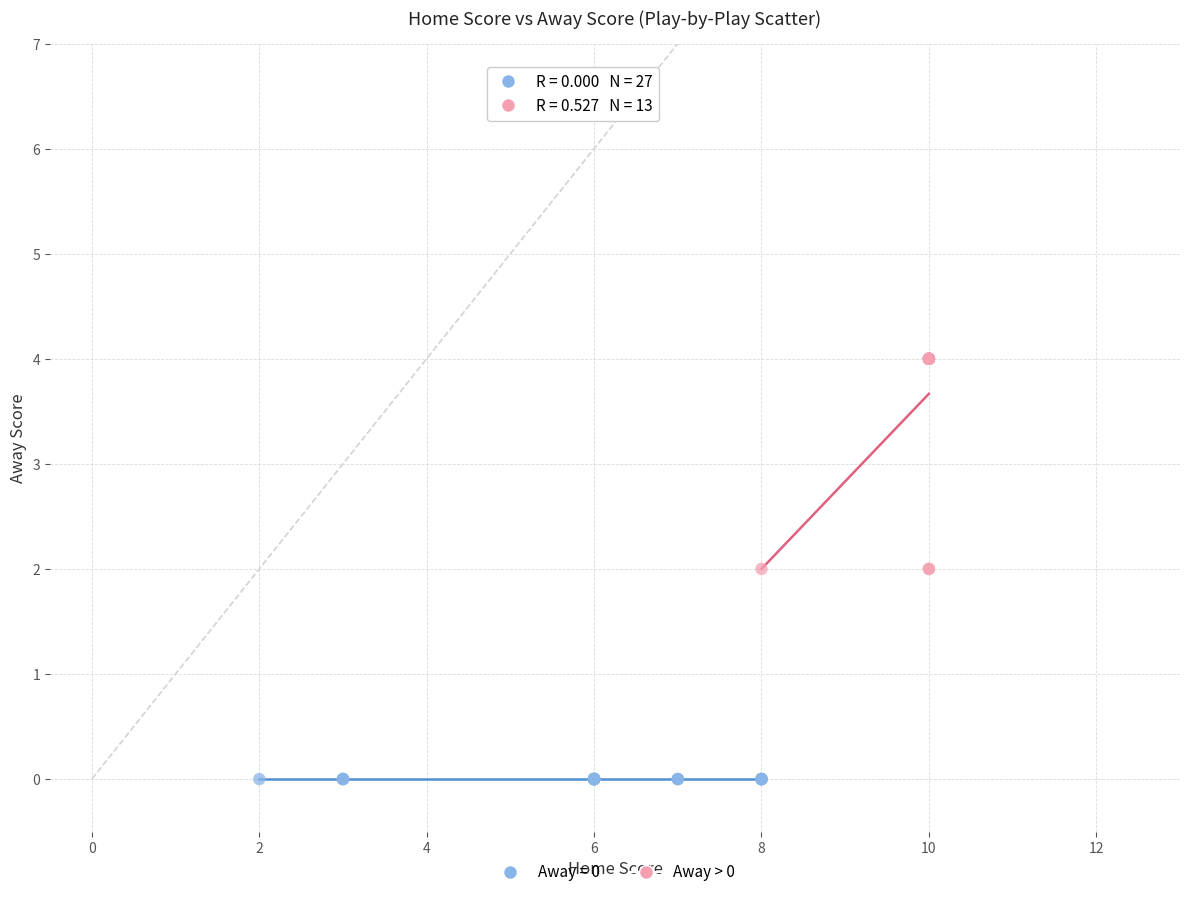

Which series reaches the minimum Y coordinate?

Away = 0